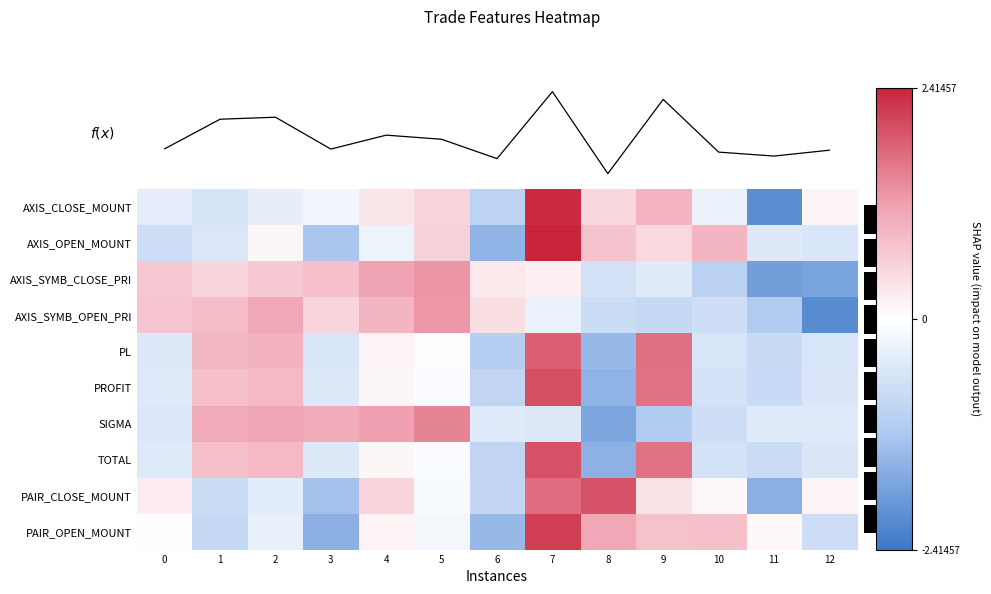

At which category does the chart reach its peak across all series?

7